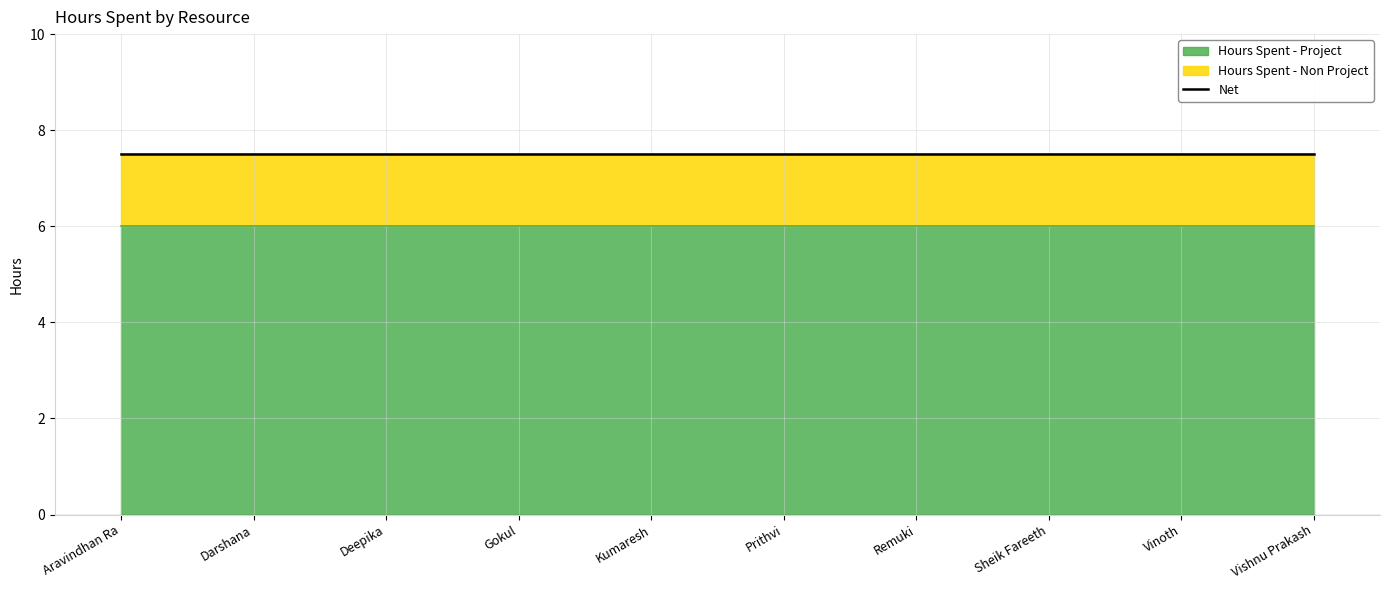

What is the value of the Hours Spent - Project point at the 7th from the left?

6.0